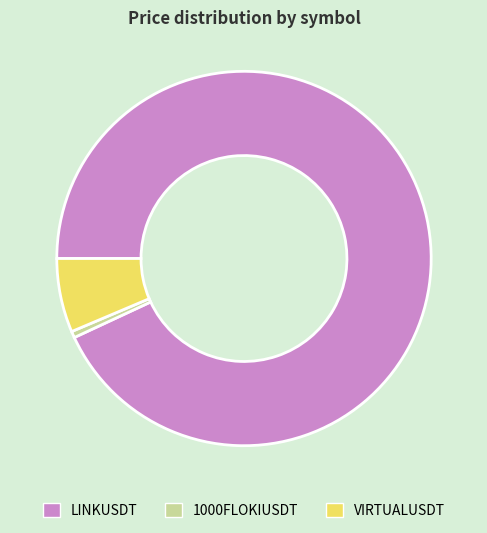

Between VIRTUALUSDT and LINKUSDT, which is larger?

LINKUSDT